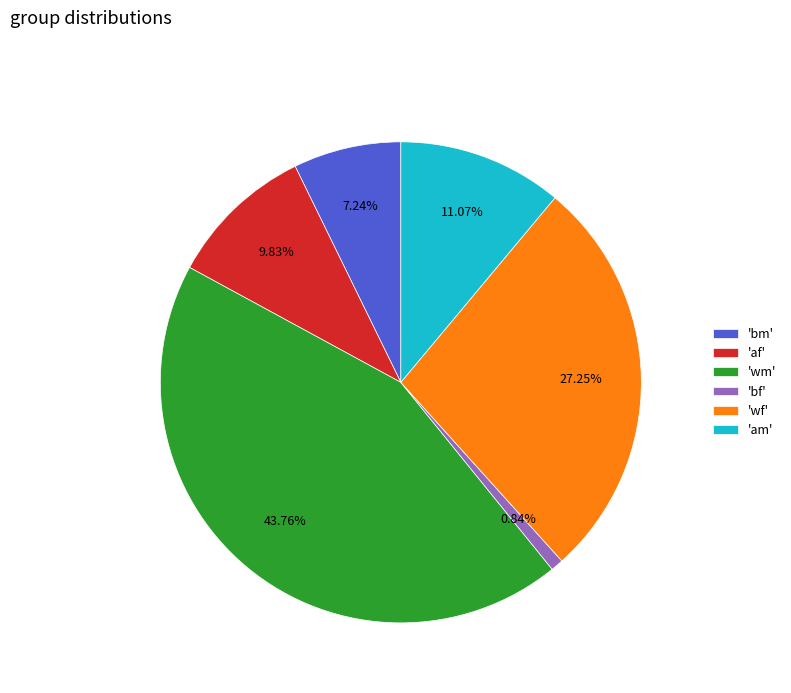

Does 'bf' account for over 50% of the chart?

No